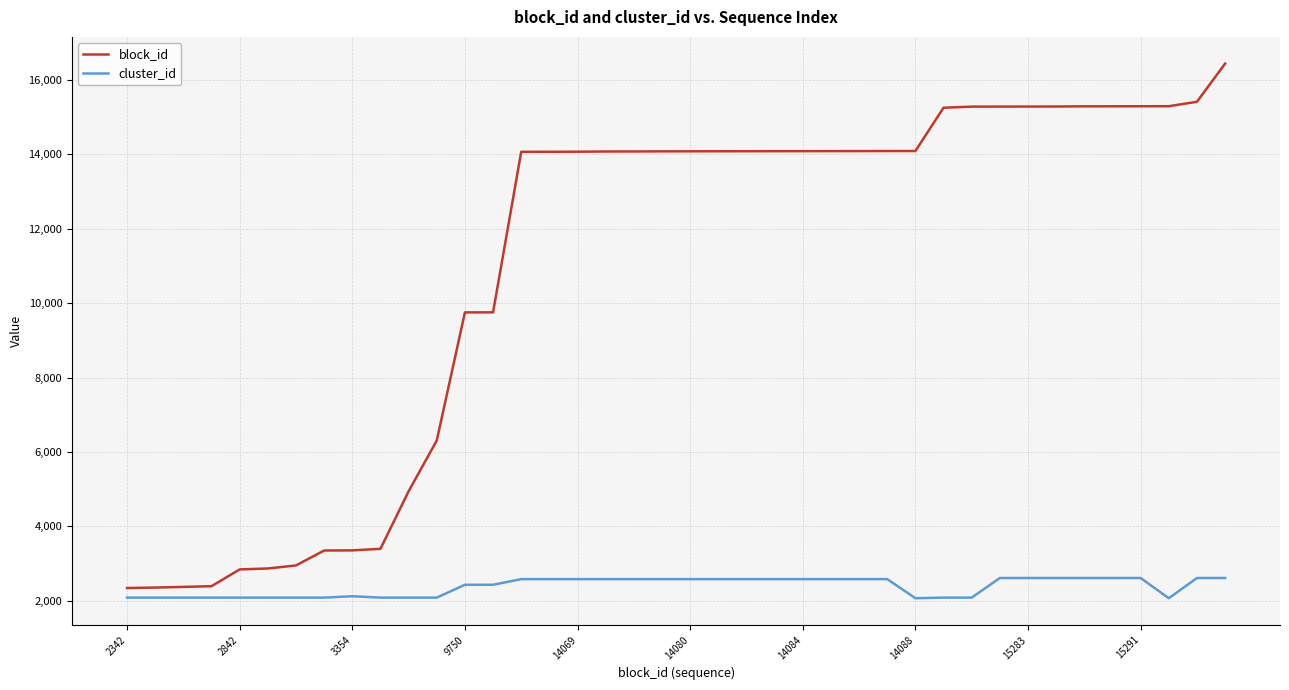

Which series has the widest spread of values?

block_id